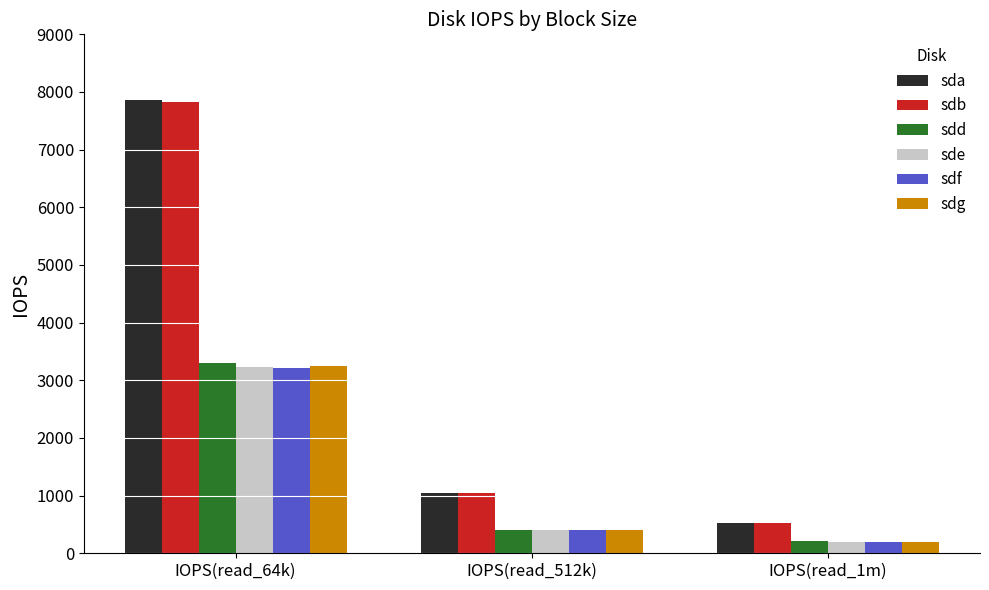

Where does the sdb series first go above 1042?

IOPS(read_64k)